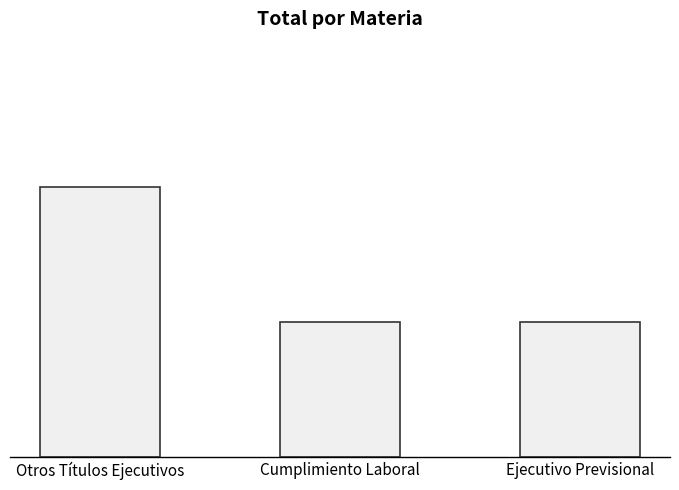

What is the label of the 3rd bar from the left?

Ejecutivo Previsional